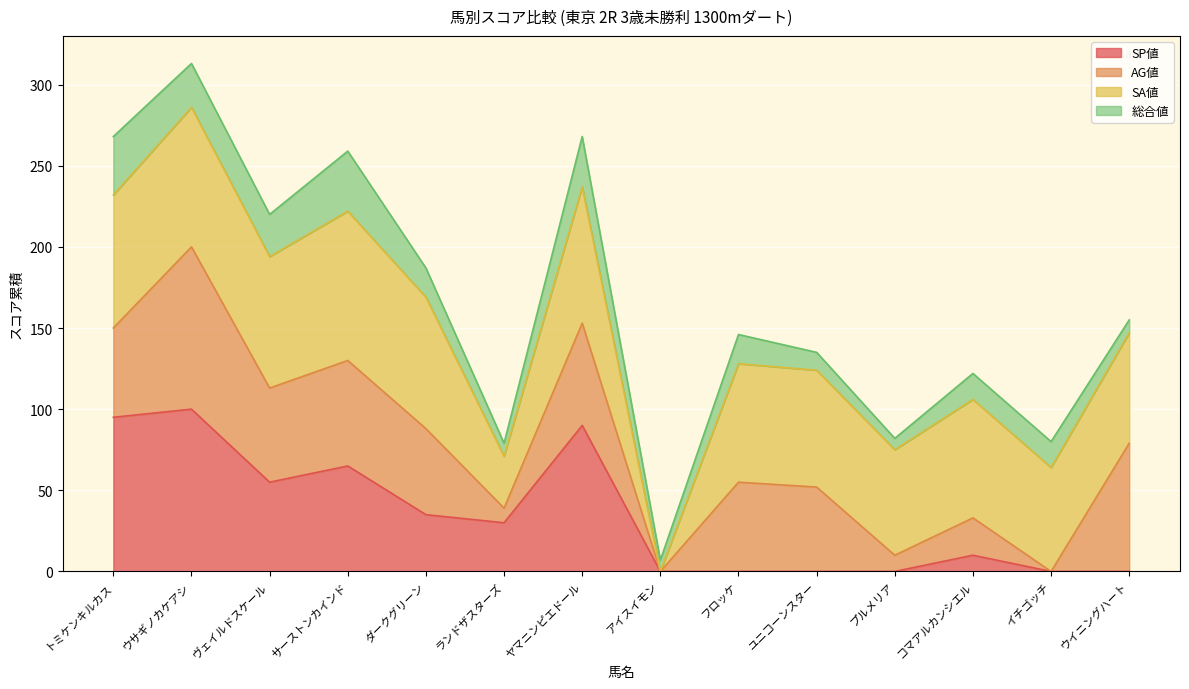

What is the highest value of the SP値 series?

100